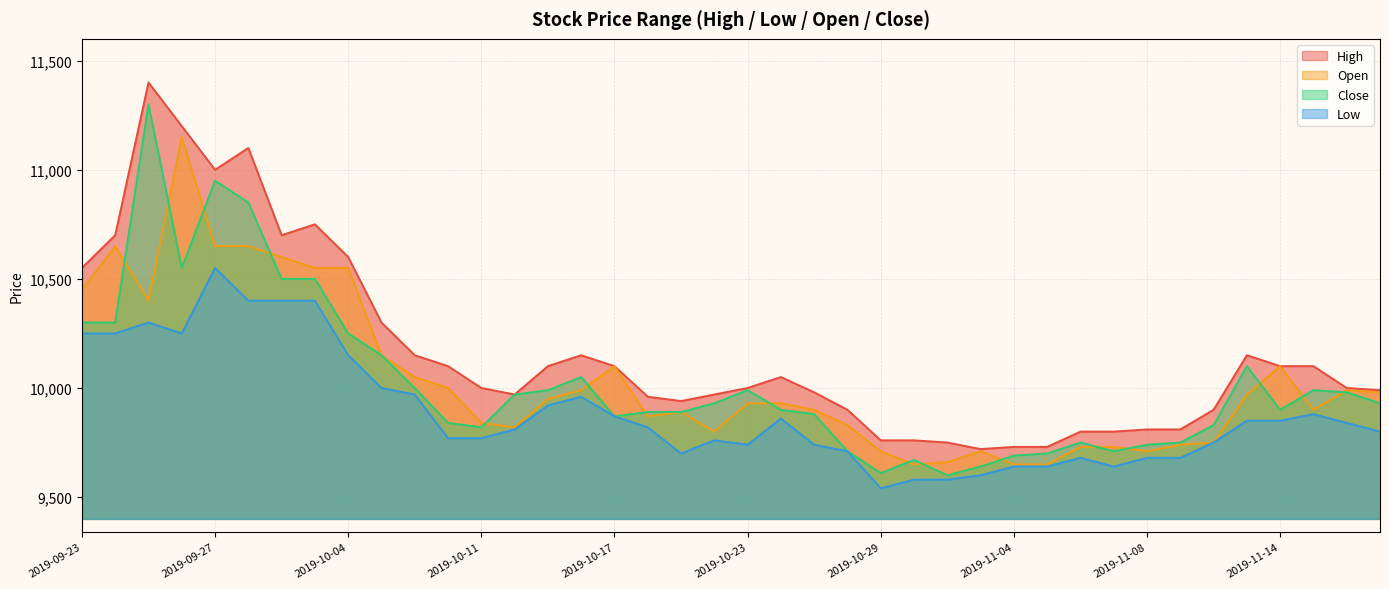

Where does the Open series first go above 9930?

2019-09-23